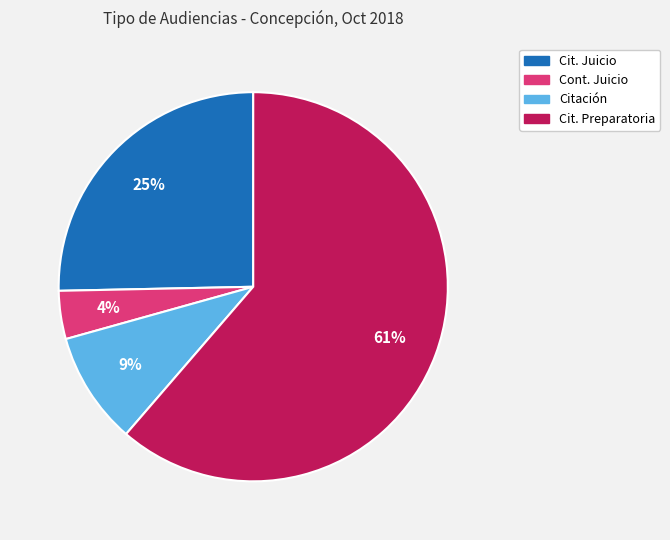

To the nearest percent, what is the average slice percentage?

25%